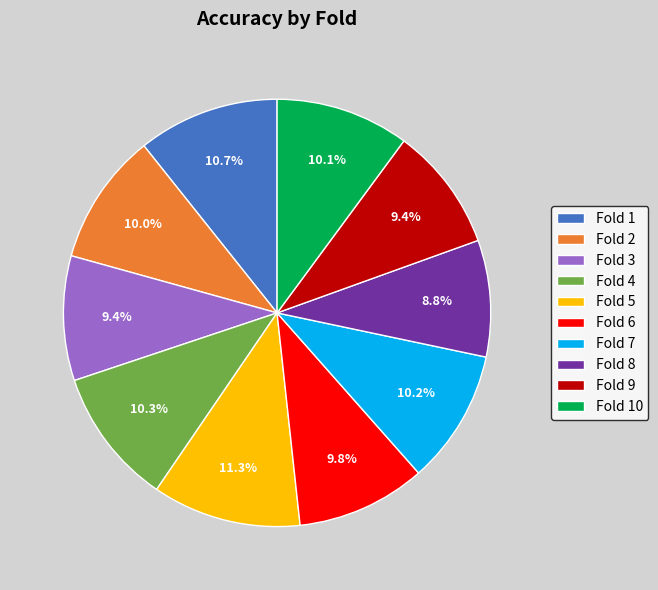

What is the smallest slice in the pie chart?

Fold 8